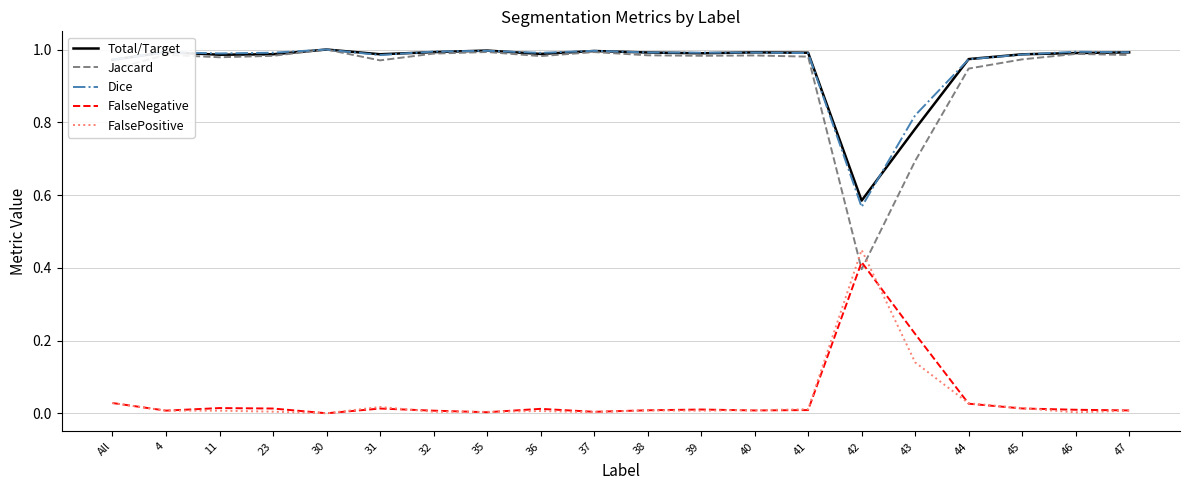

After their last crossing, which series has the higher values: FalseNegative or Jaccard?

Jaccard